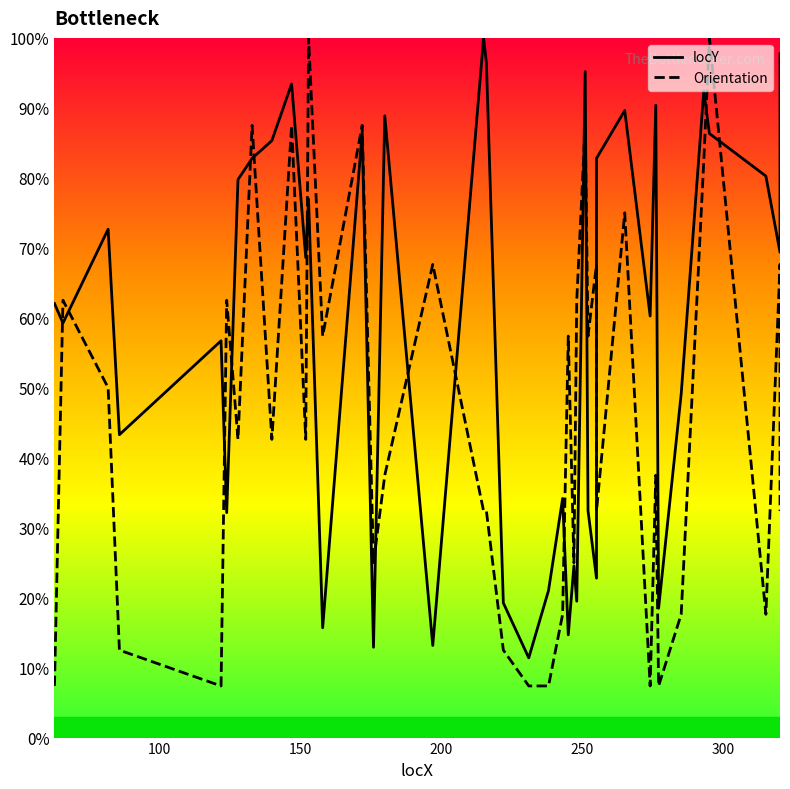

What is the average value of the locY series?

58.5